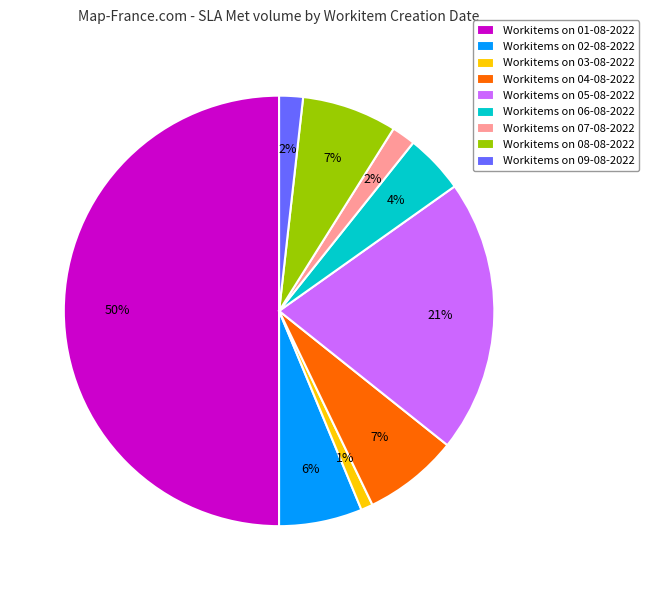

Count the number of slices in the pie.

9